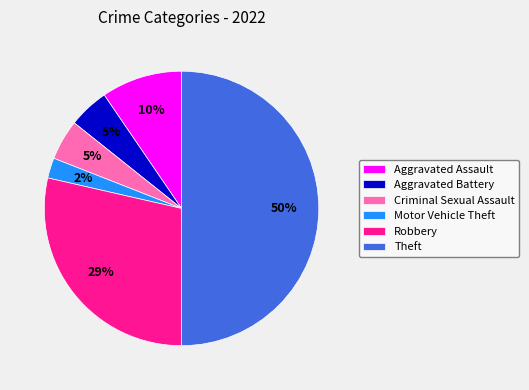

To the nearest percent, what percentage of the pie is Theft?

50%